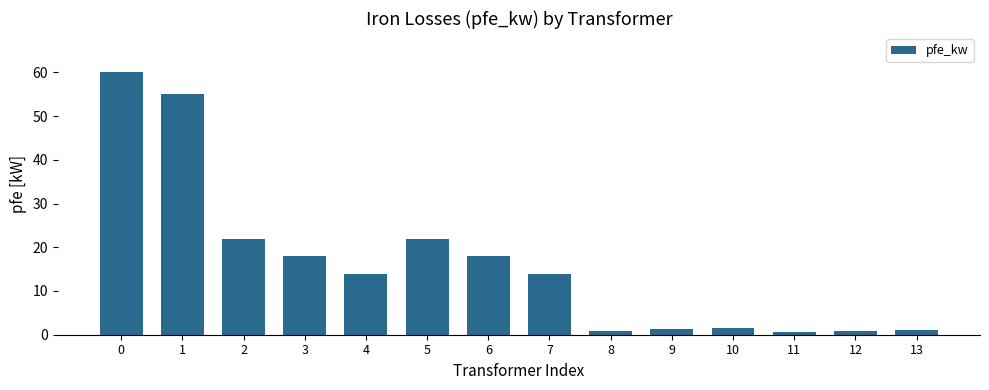

Between 10 and 4, which is larger?

4